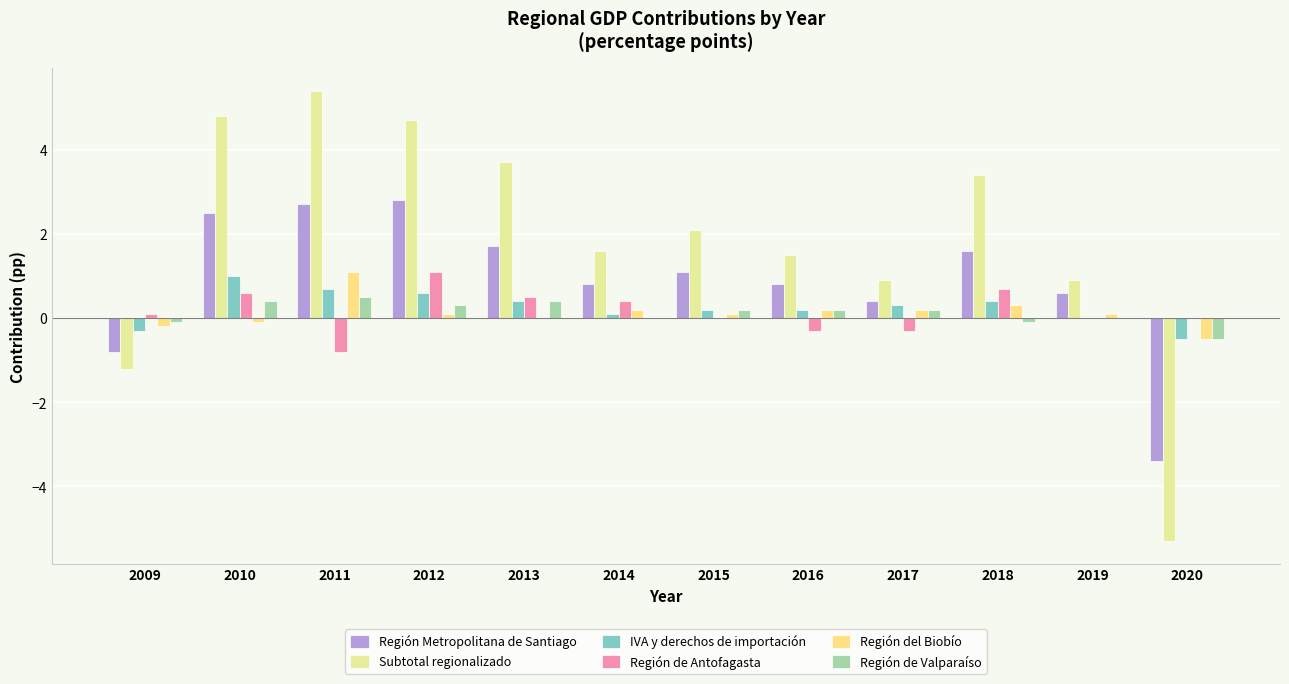

Is the value of Subtotal regionalizado at 2009 greater than the value of Región del Biobío at 2020?

No